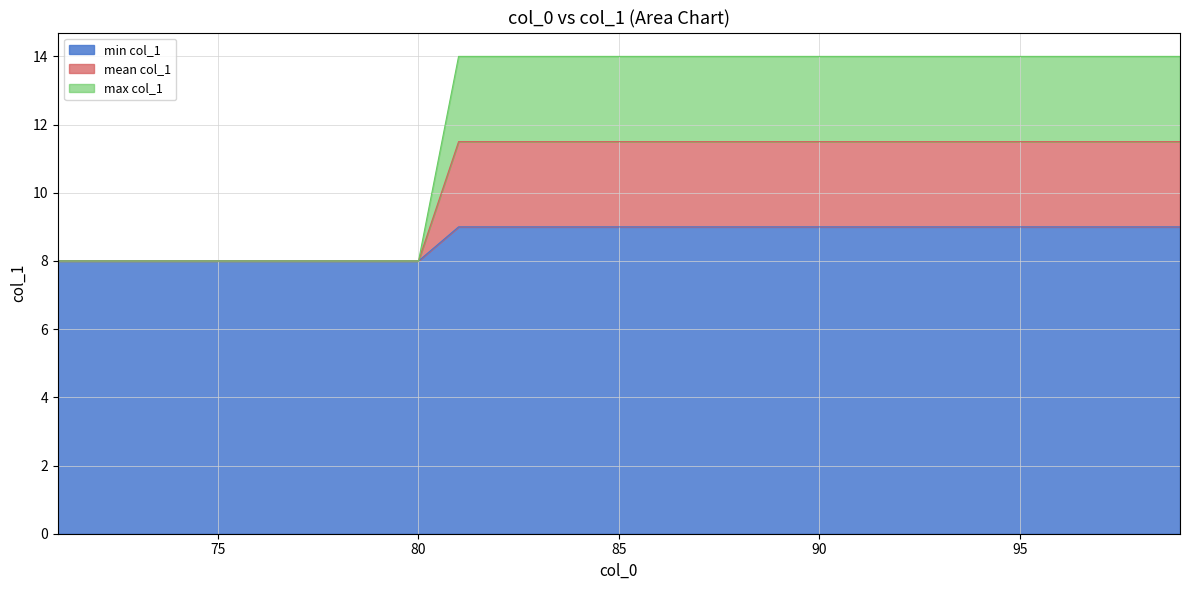

What is the value of the 14th point from the left?

9